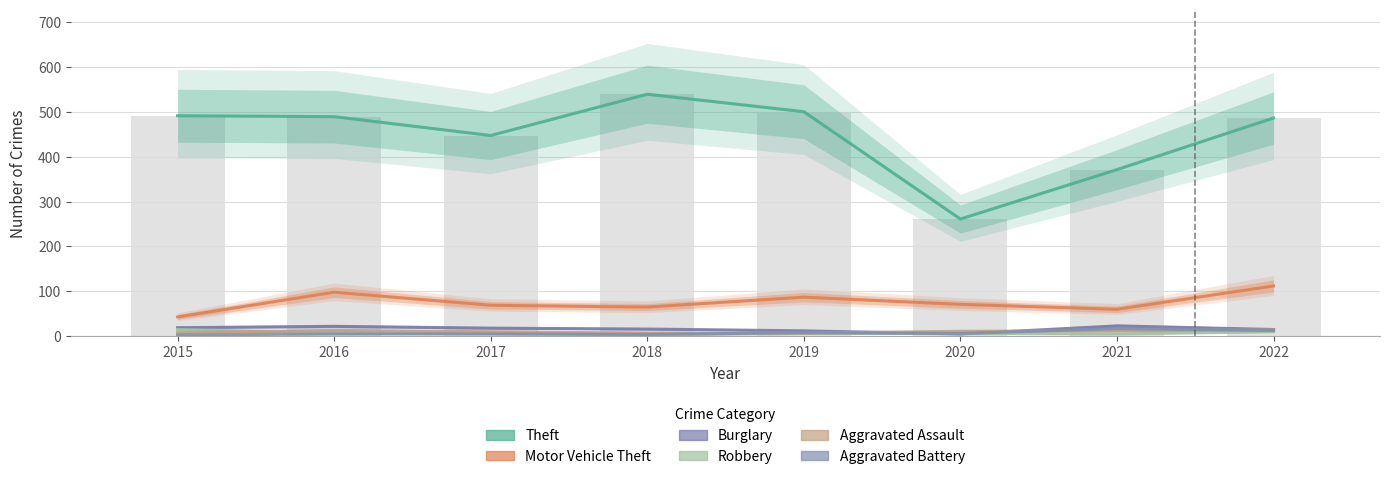

At how many categories does at least one series exceed 27?

8